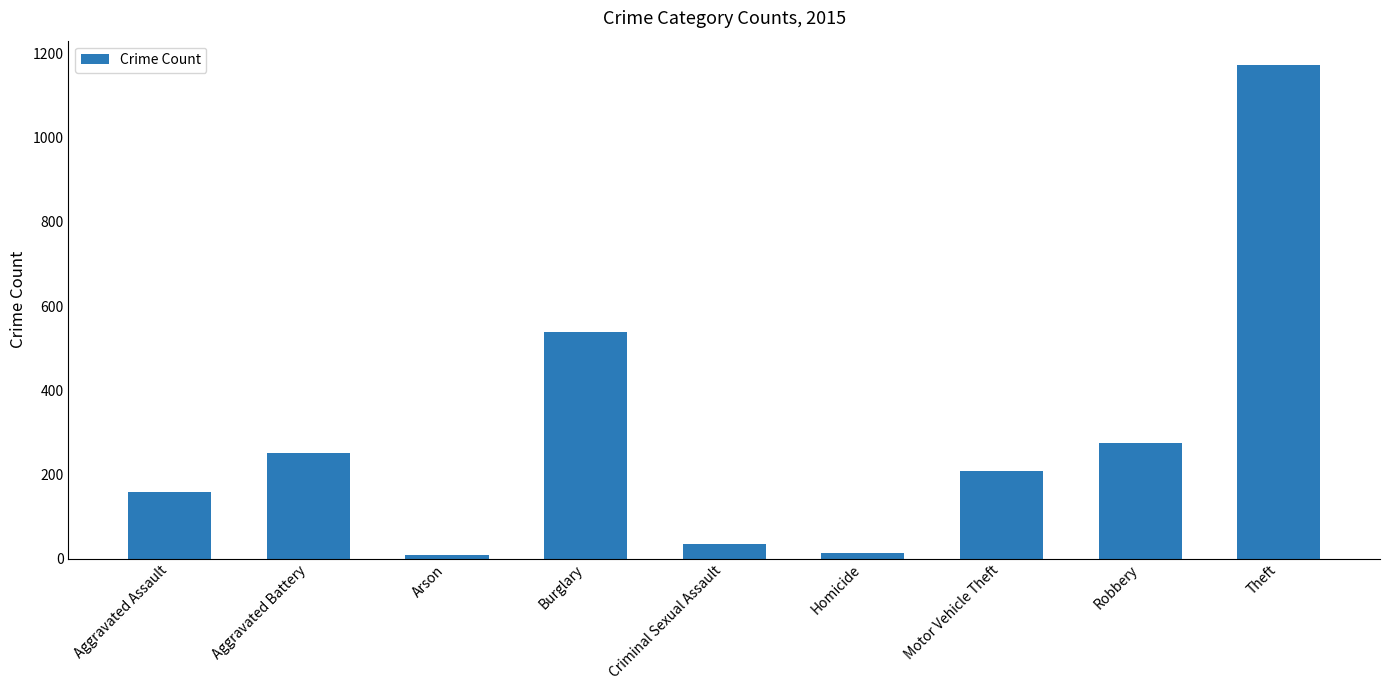

How many series are shown in this chart?

1